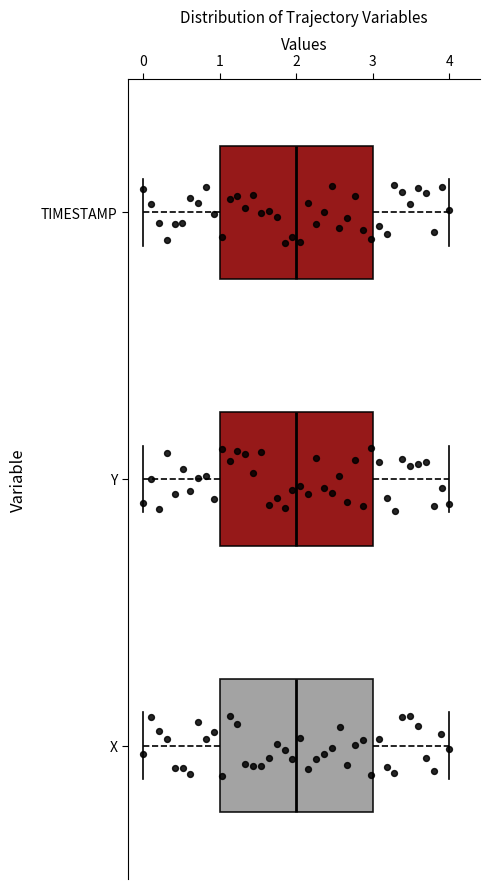

Reading bottom to top, transcribe this box plot: for each box, give where its median line is, the range the box spans, and where its two whiskers end, as read against the x-axis. The values are not printed on the chart, so give them approximately, as read against the axis.

X: median 2, box 1 to 3, whiskers 0 to 4
Y: median 2, box 1 to 3, whiskers 0 to 4
TIMESTAMP: median 2, box 1 to 3, whiskers 0 to 4